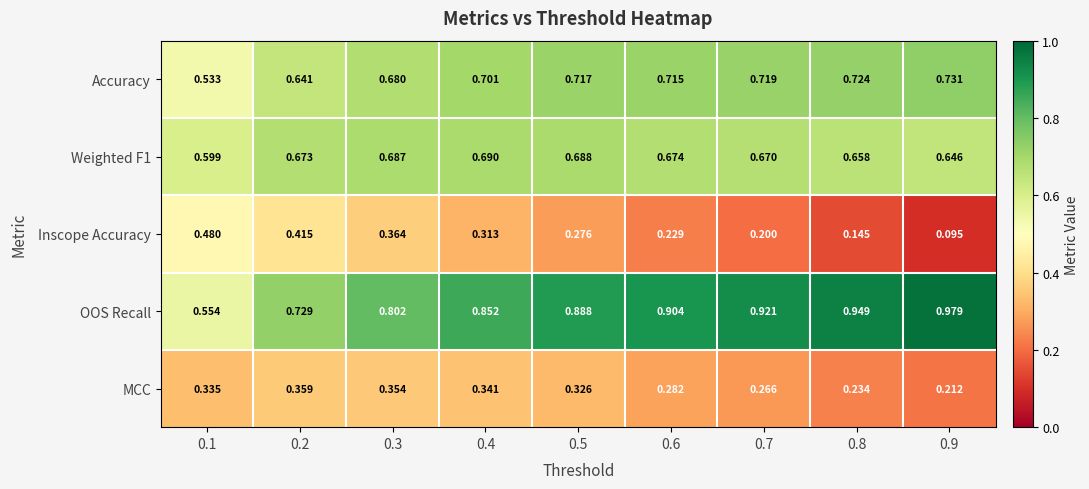

Which series changed the most between 0.8 and 0.9?

Inscope Accuracy